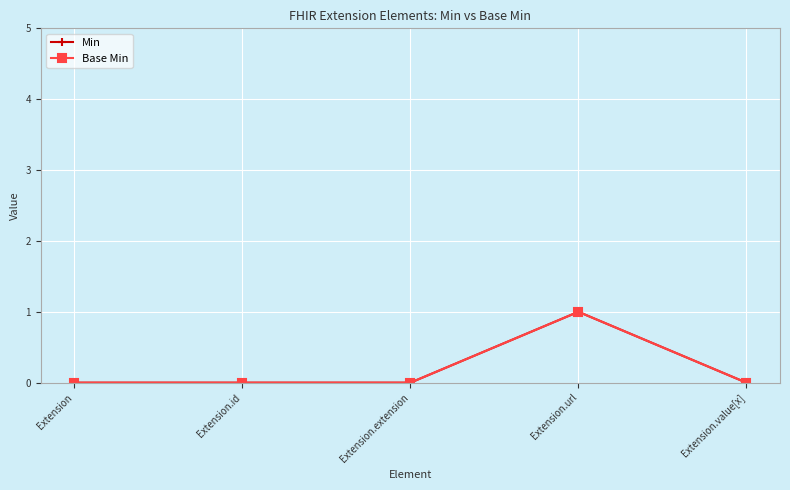

Does the chart have visible grid lines?

Yes